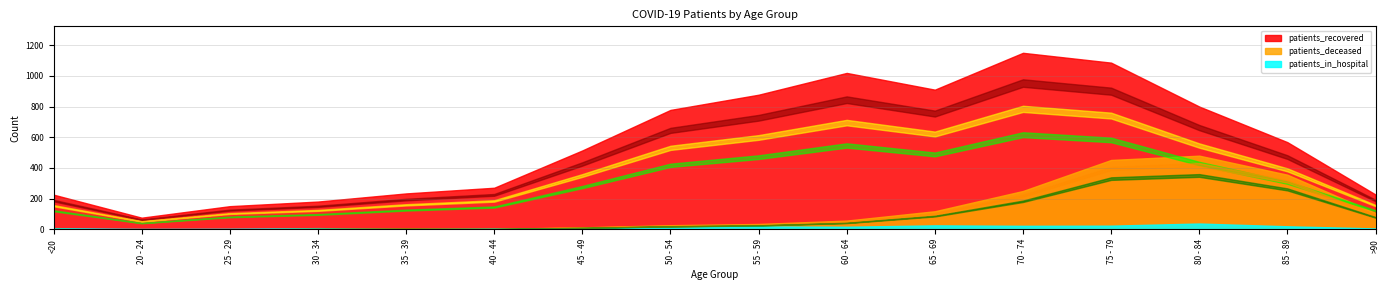

List the labels in order of patients_in_hospital value, smallest first.

35 - 39, 20 - 24, 25 - 29, 40 - 44, 45 - 49, >90, <20, 30 - 34, 50 - 54, 60 - 64, 55 - 59, 85 - 89, 70 - 74, 75 - 79, 65 - 69, 80 - 84